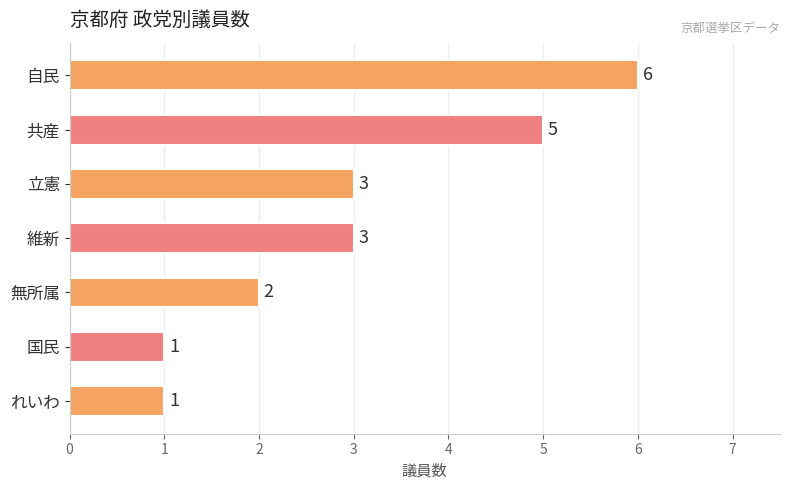

Approximately how many times larger is the value at 自民 compared to 無所属?

3.0